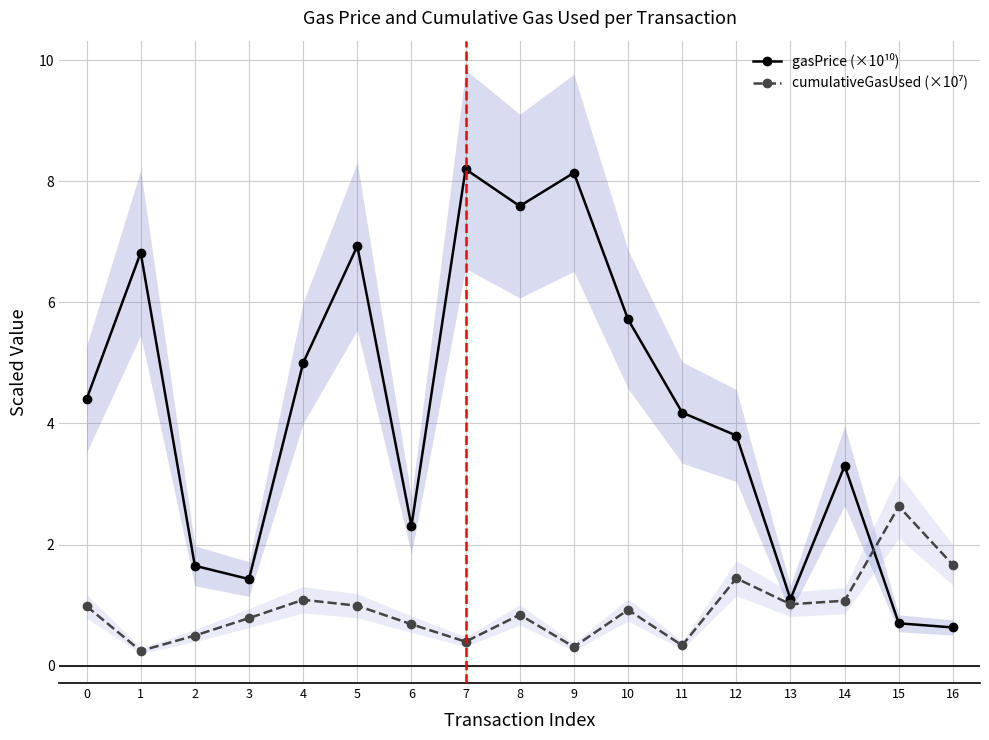

What is the value of the gasPrice (×10¹⁰) point at the 8th from the left?

8.2